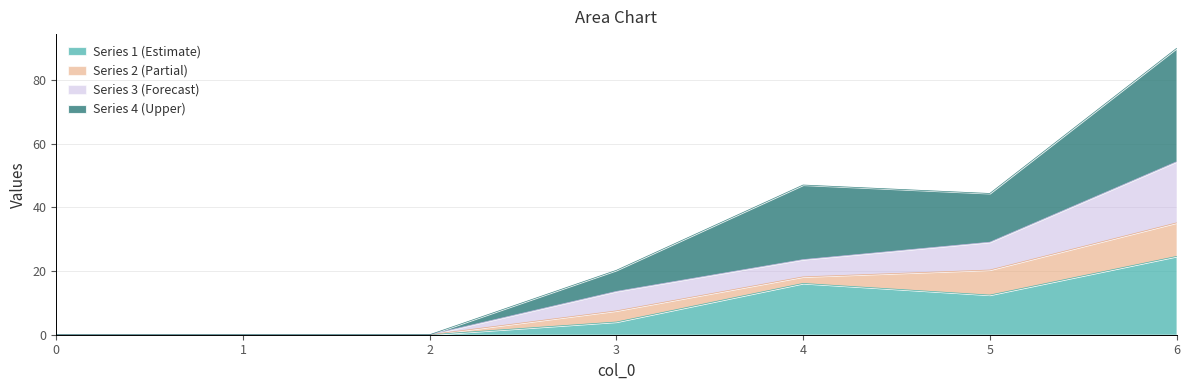

True or false: 3 and 4 cross at least once.

False